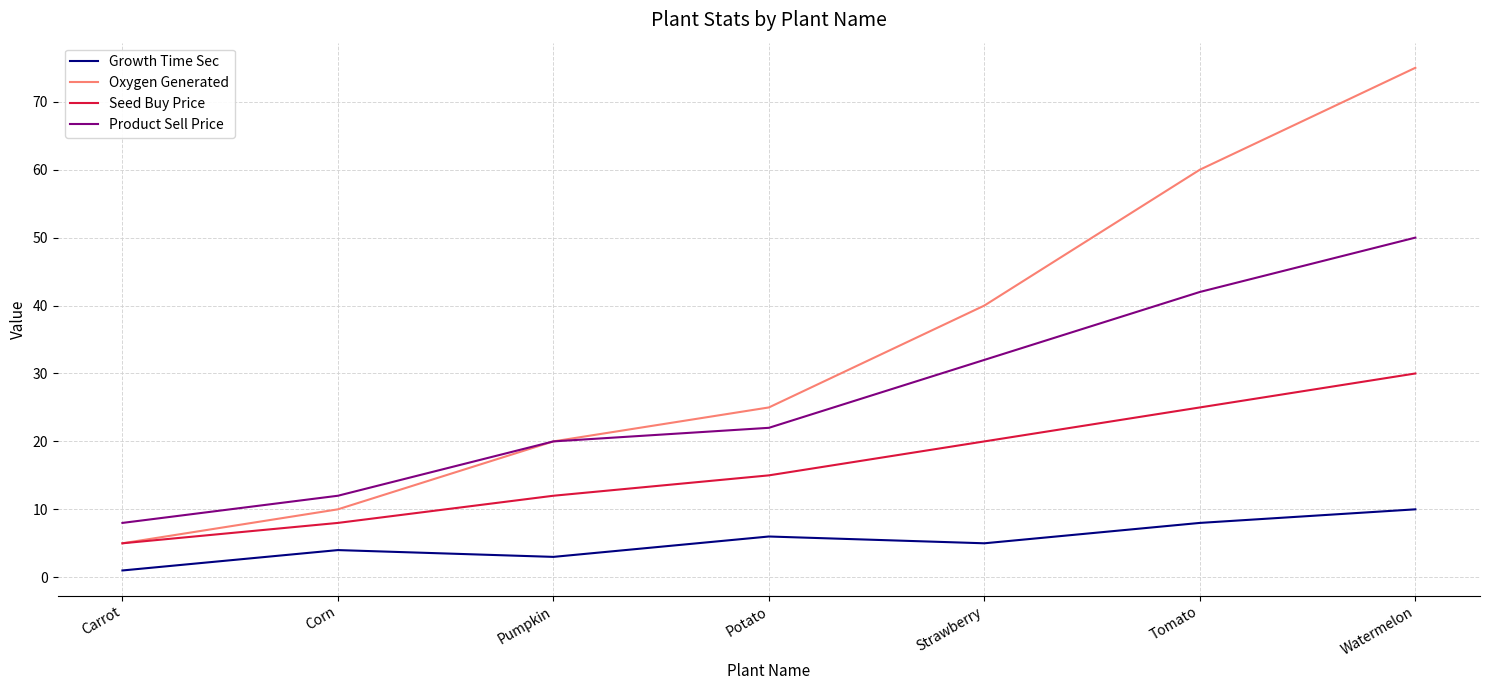

What position from the left is Tomato?

6